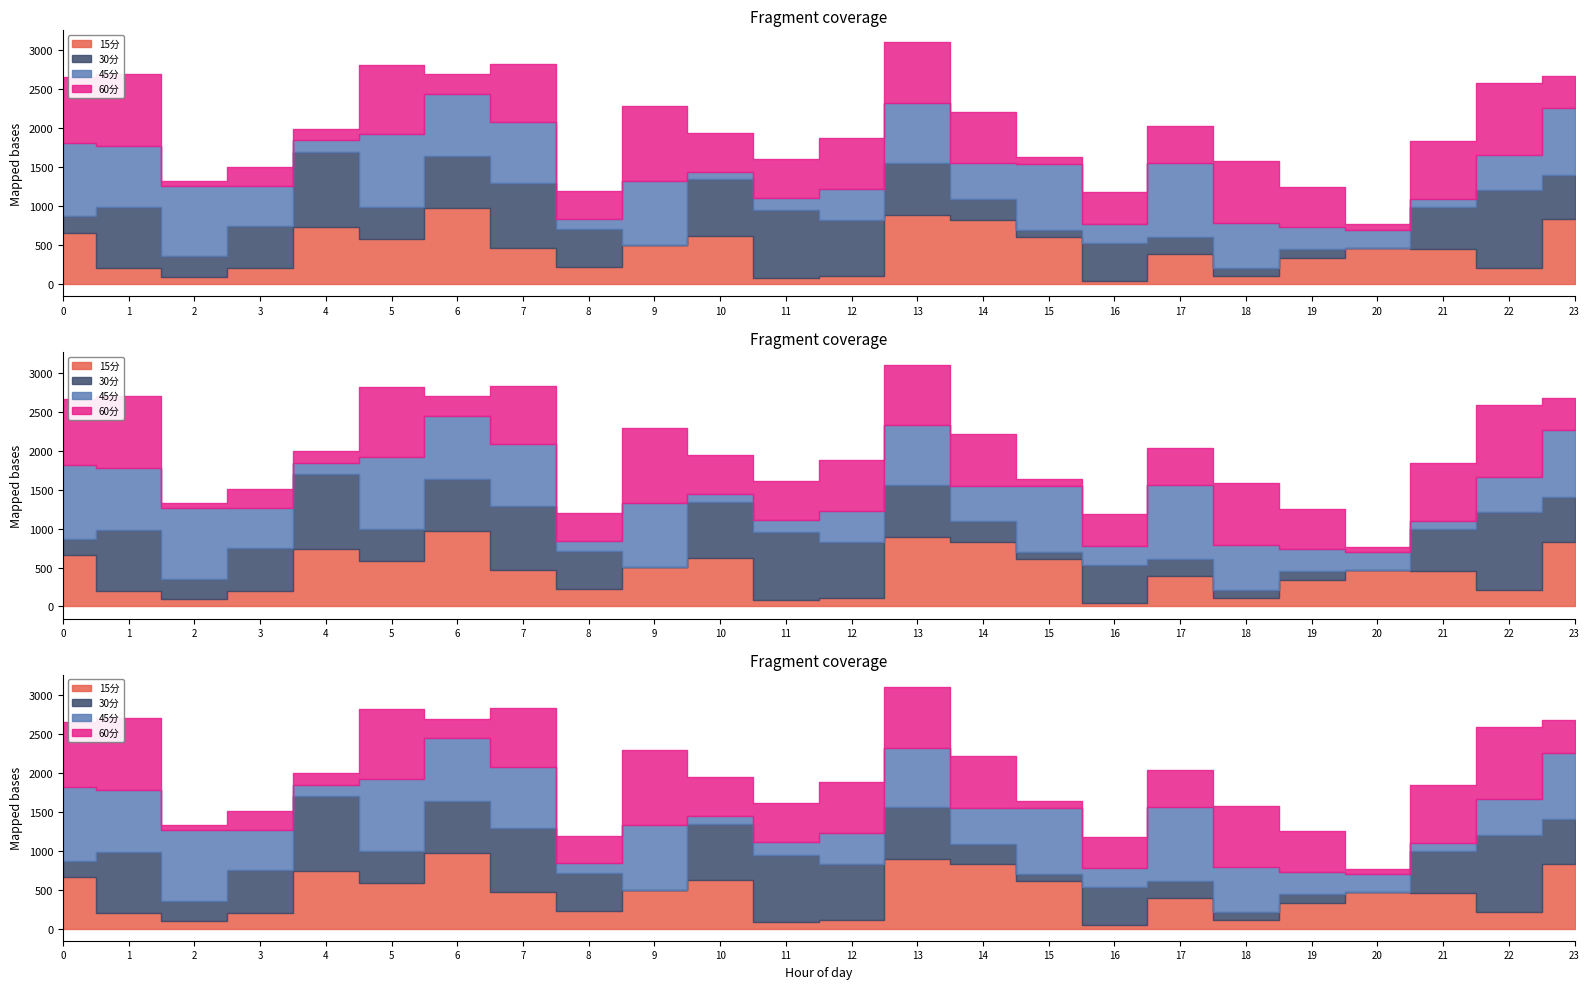

Rank the series by their maximum value, from highest to lowest.

30分, 15分, 60分, 45分